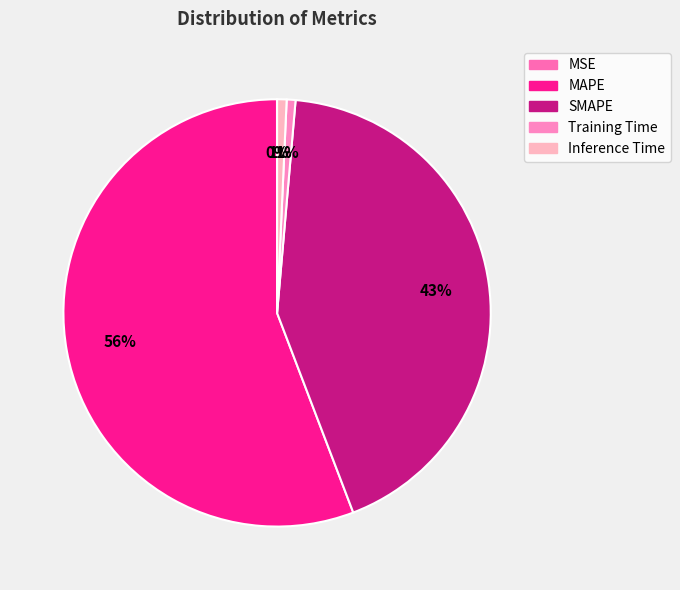

The Inference Time slice represents 10% of the pie. True or false?

False